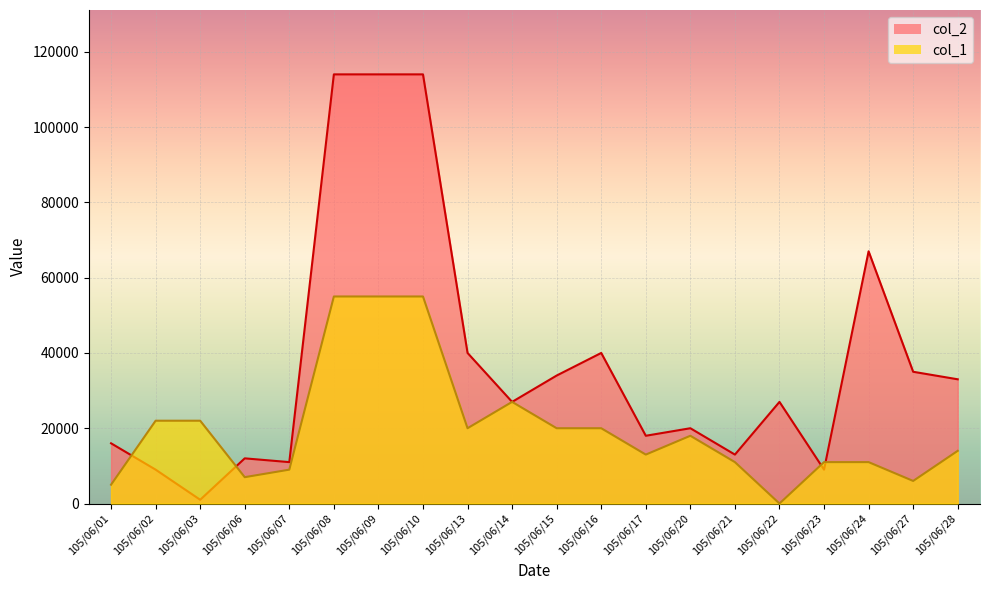

What is the average value of the col_1 series?

20050